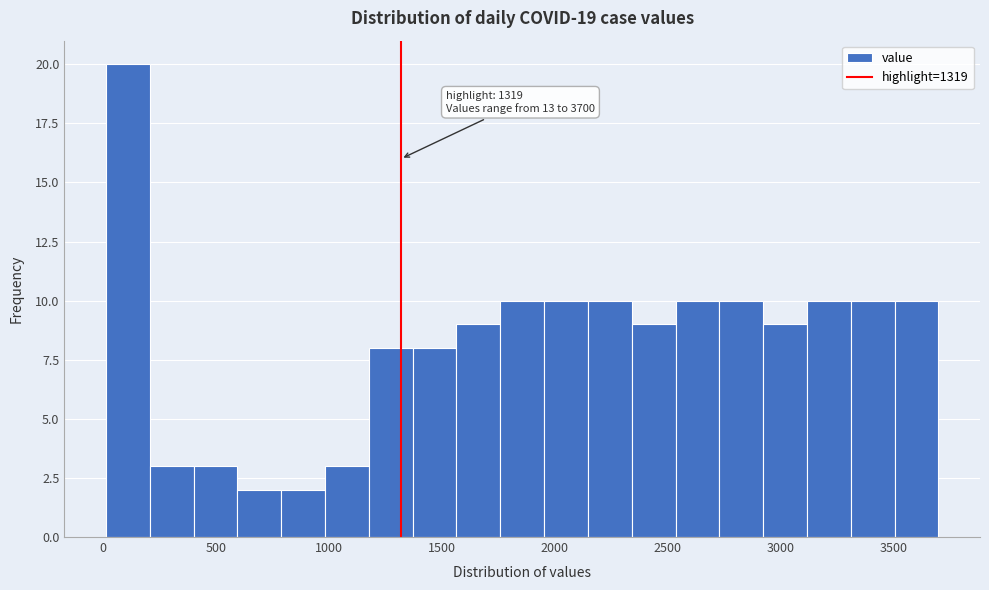

Around what value on the x-axis is the tallest bar? Give the approximate position of its centre, as read against the axis.

100